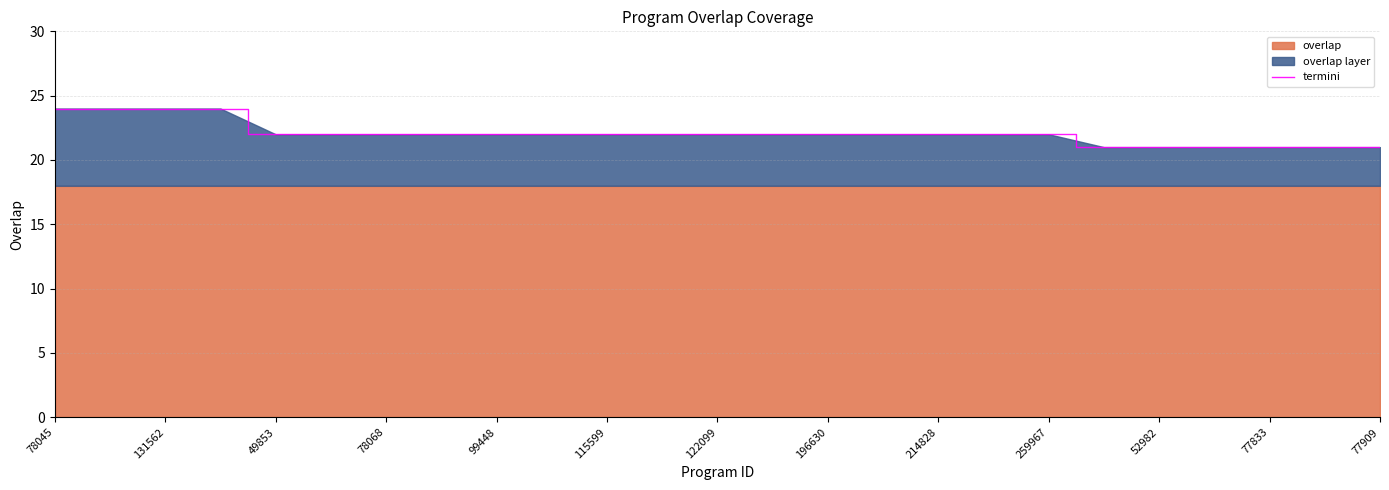

What is the label of the 1st point from the left?

78045